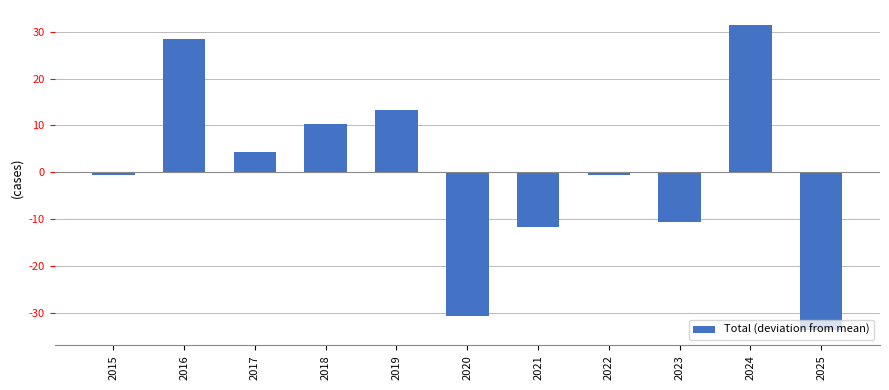

Does the chart contain stacked bars?

No